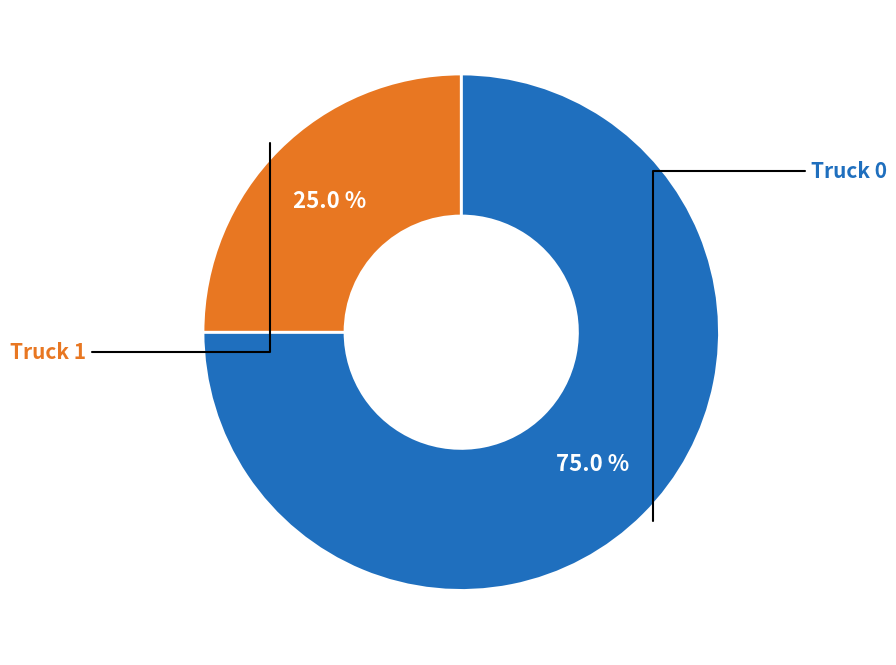

Does any single category account for the majority?

Yes